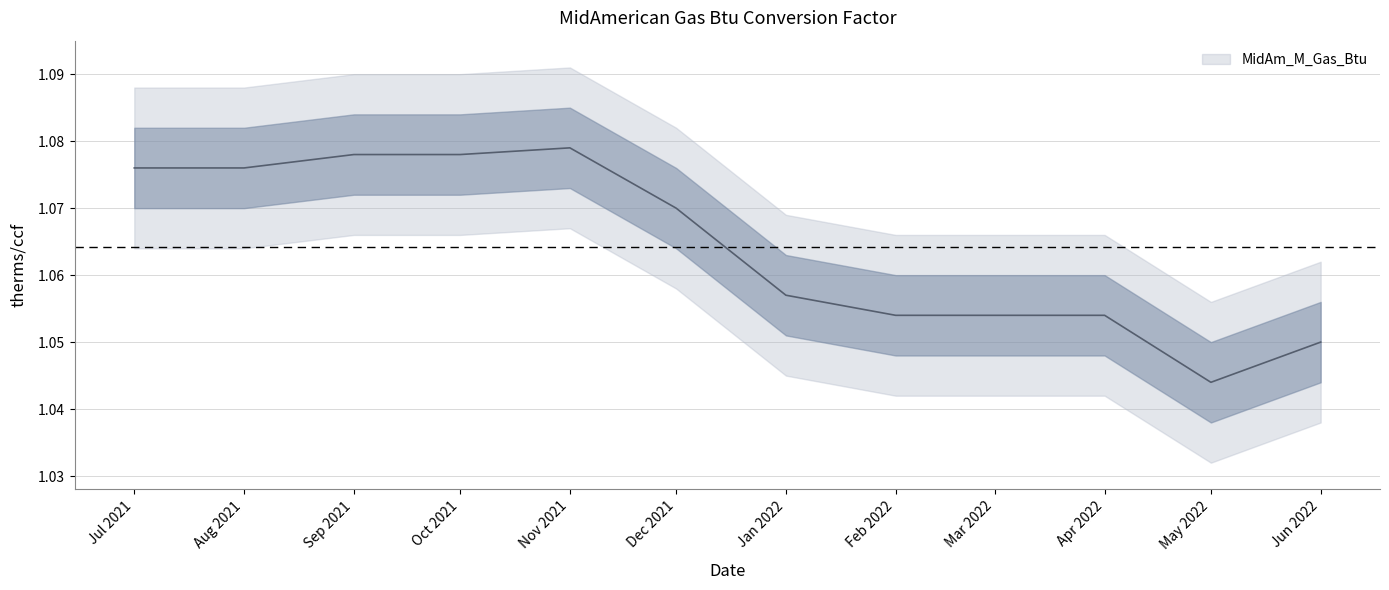

Reading right to left, extract all data points from this chart.

1.1	1.0	1.1	1.1	1.1	1.1	1.1	1.1	1.1	1.1	1.1	1.1